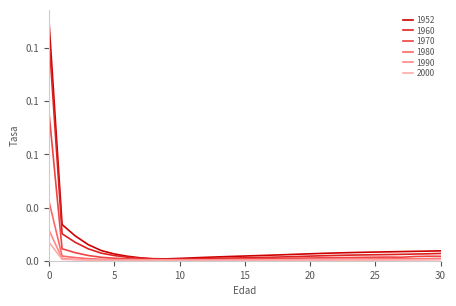

What are all the series names shown in the legend?

1952, 1960, 1970, 1980, 1990, 2000